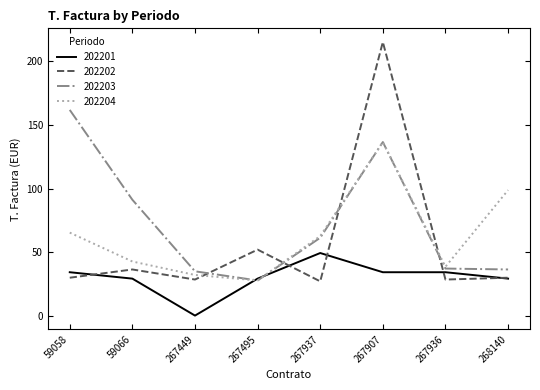

How many lines are shown in the chart?

4